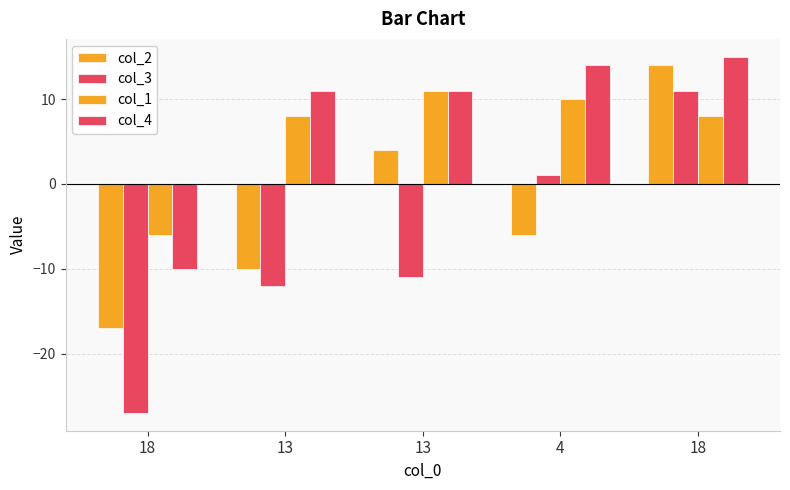

Is it true that col_2 equals -6 at 4?

True